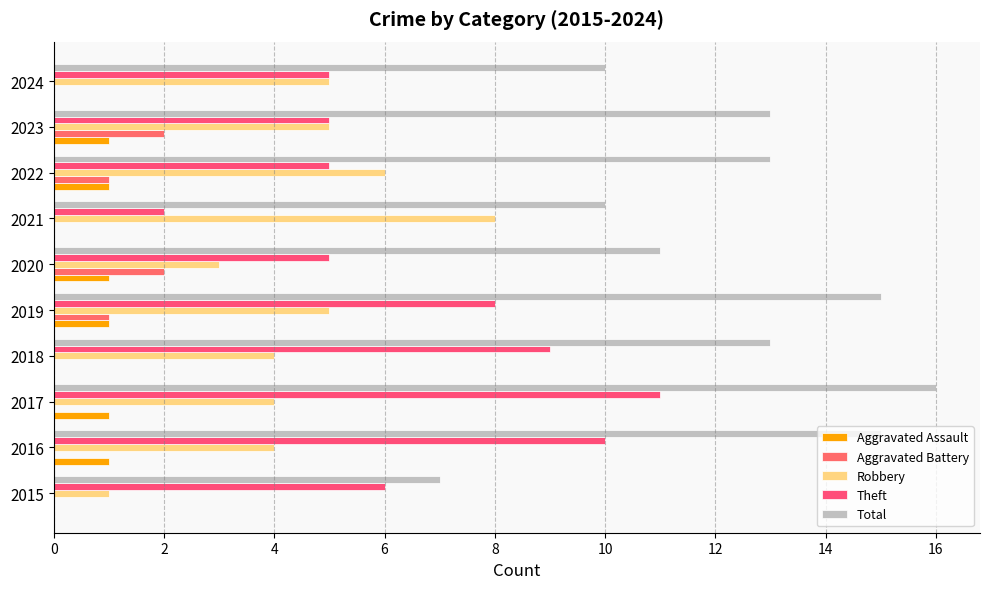

Reading left to right, extract all data points from this chart.

Aggravated Assault: 0	1	1	0	1	1	0	1	1	0
Aggravated Battery: 0	0	0	0	1	2	0	1	2	0
Robbery: 1	4	4	4	5	3	8	6	5	5
Theft: 6	10	11	9	8	5	2	5	5	5
Total: 7	15	16	13	15	11	10	13	13	10